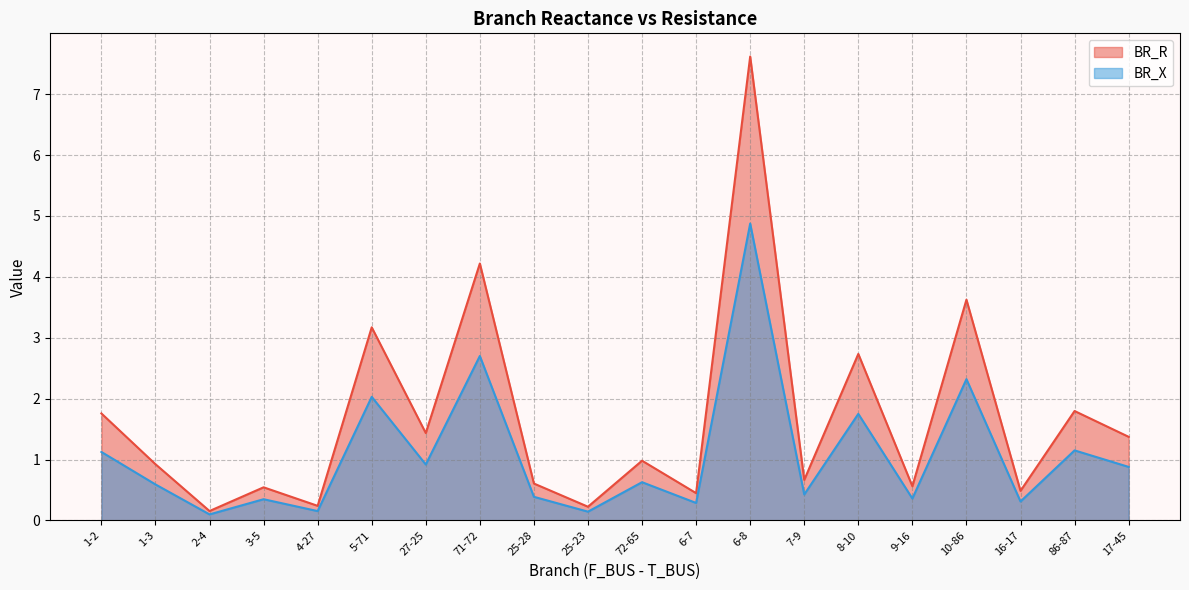

The BR_R series shows 0.9 at 86-87. True or false?

False